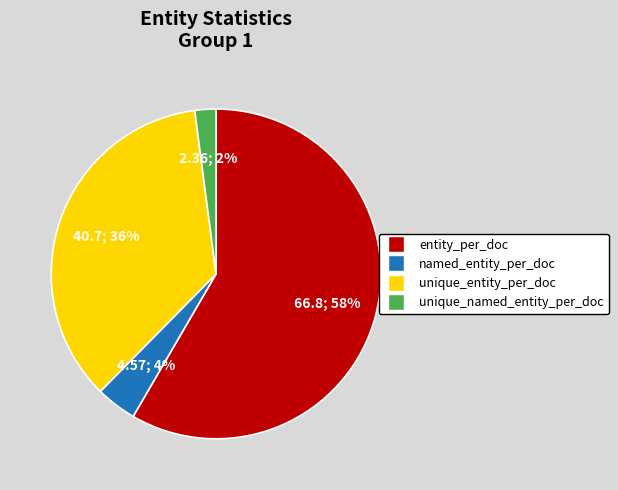

To the nearest percent, what is the difference between the largest and smallest slice percentages?

56%